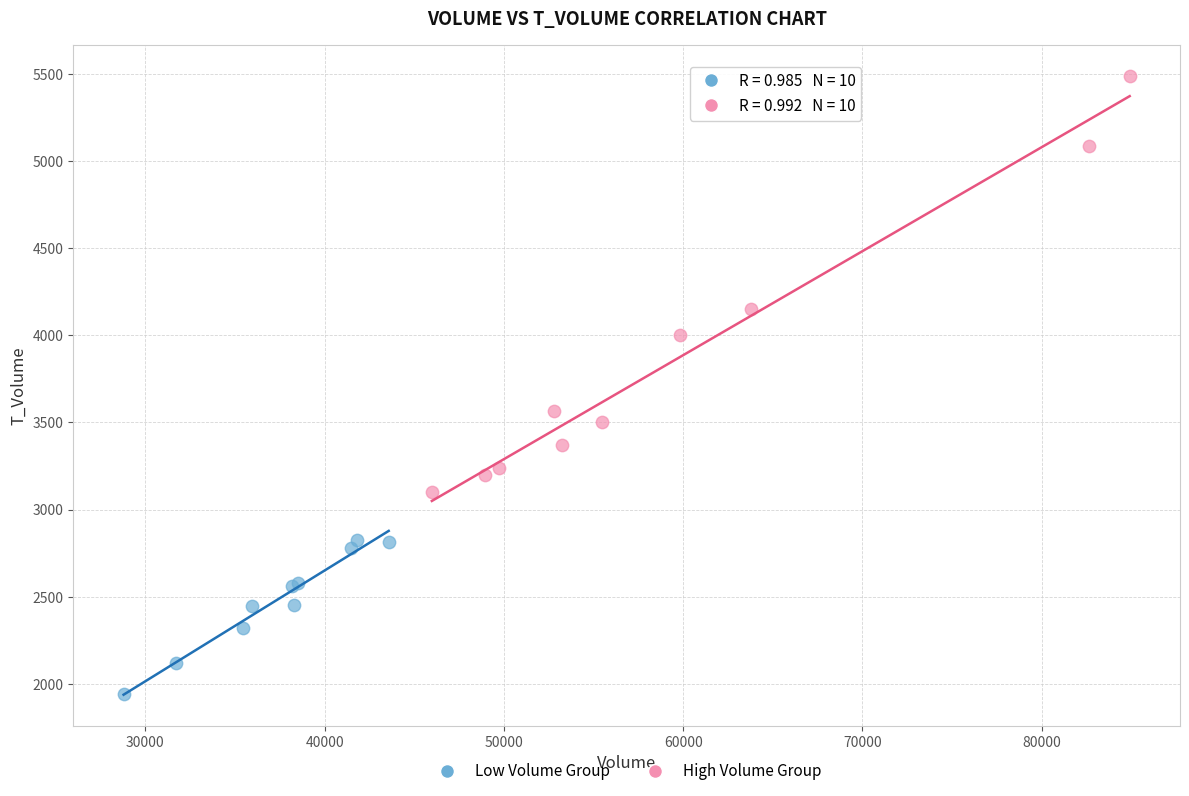

Which series reaches the minimum Y coordinate?

Low Volume Group